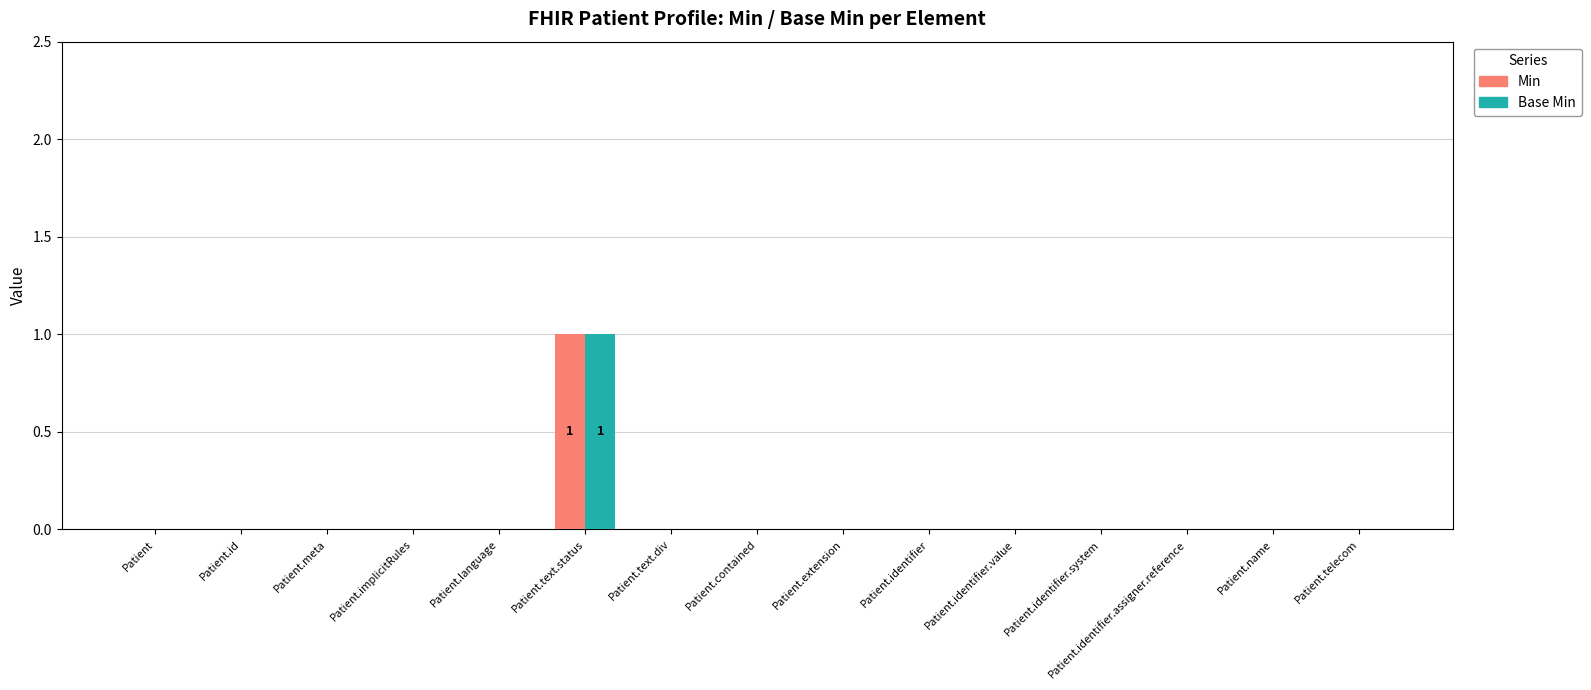

At which category is the sum across all series the highest?

Patient.text.status